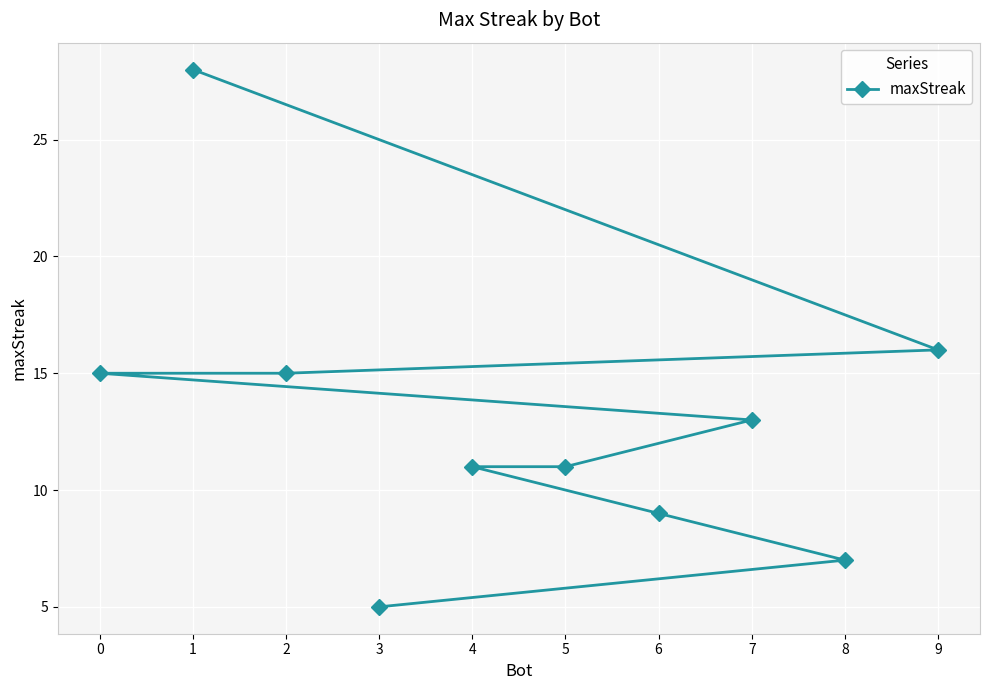

Which category has the highest value across all series?

1